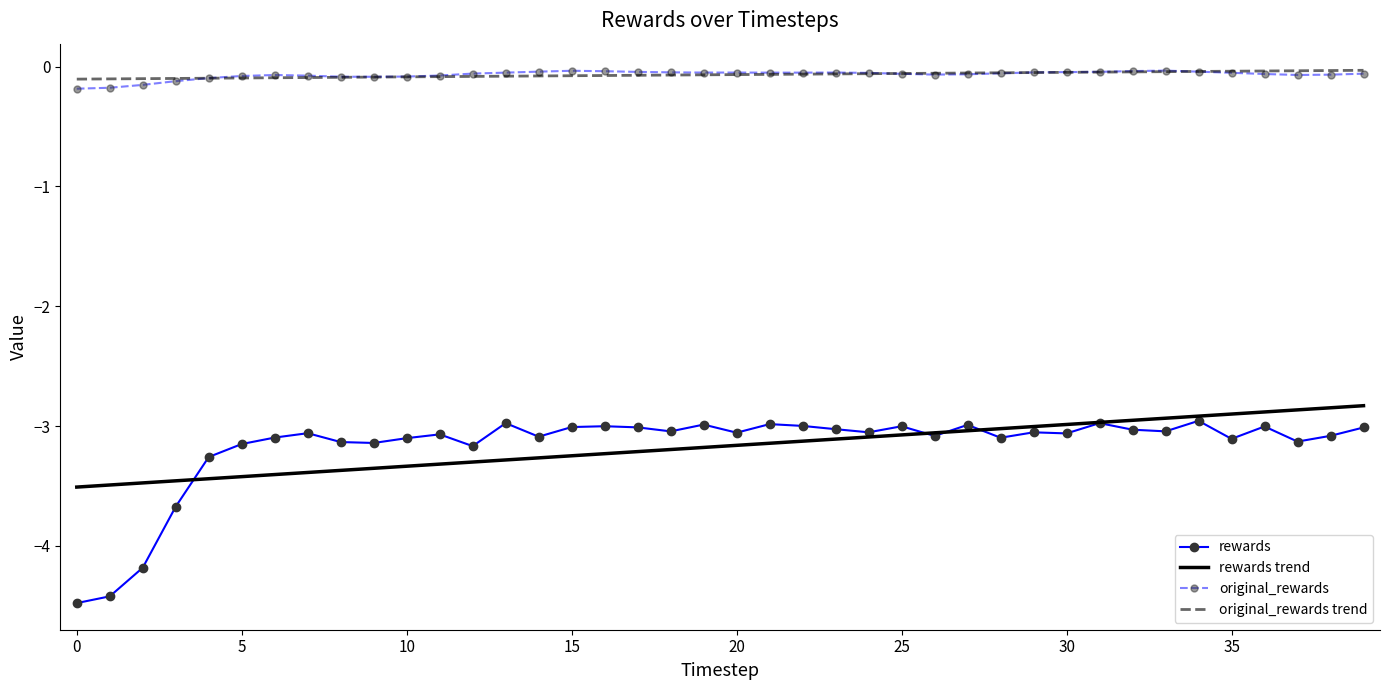

What is the minimum value shown in the chart?

-4.5